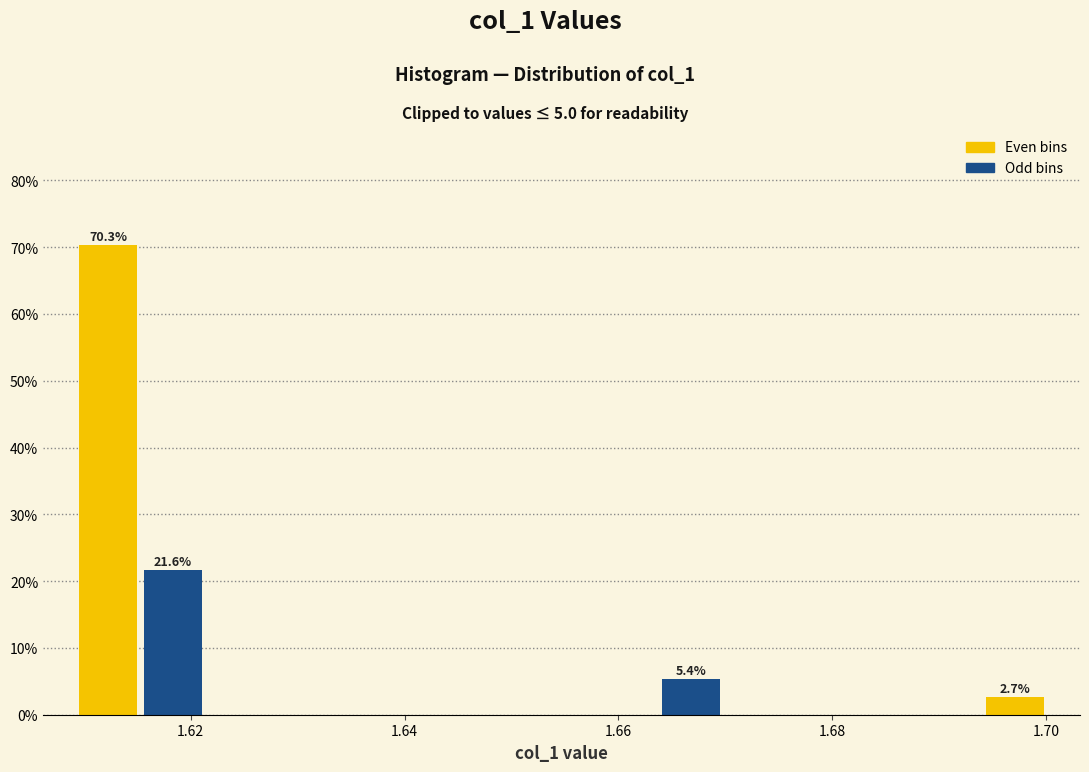

Read against the x-axis, roughly where is the centre of the tallest bar?

1.612